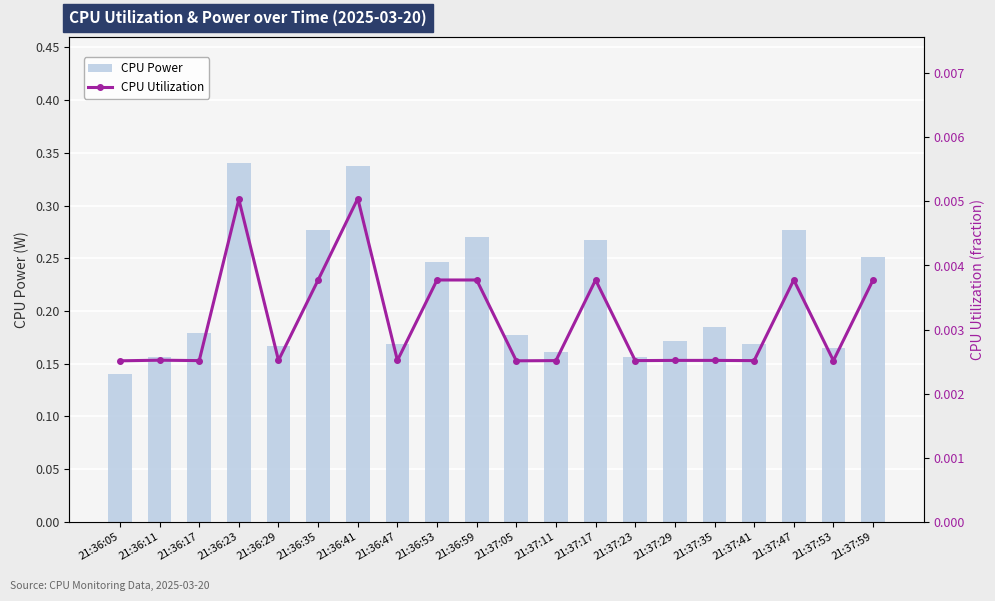

What is the difference between the highest and lowest values at 21:37:35?

0.2